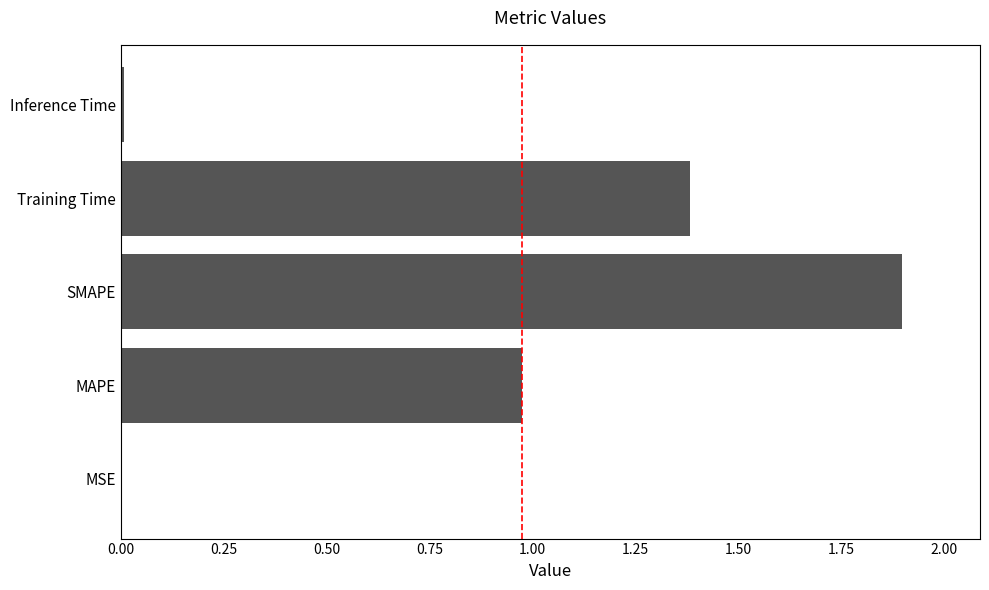

At which category does the chart reach its peak across all series?

SMAPE